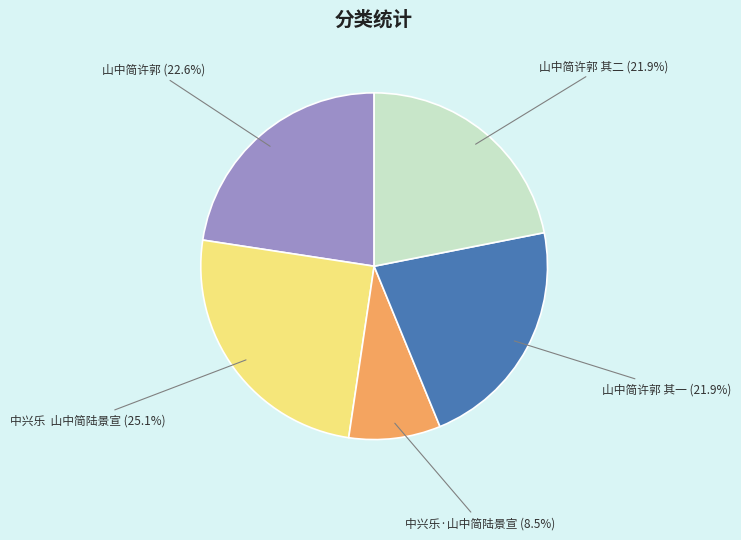

Approximately how many times larger is the value at 山中简许郭 其一 (21.9%) compared to 山中简许郭 其二 (21.9%)?

1.0